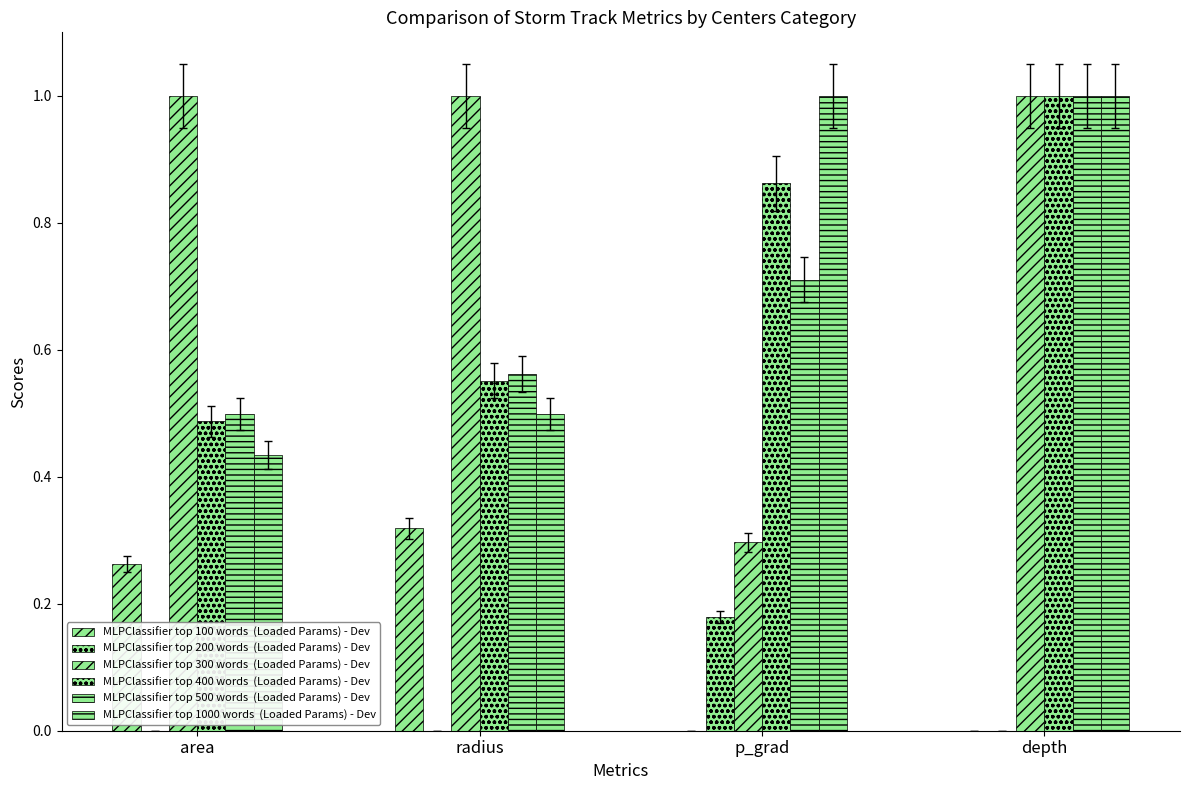

Count the number of data series in this chart.

6